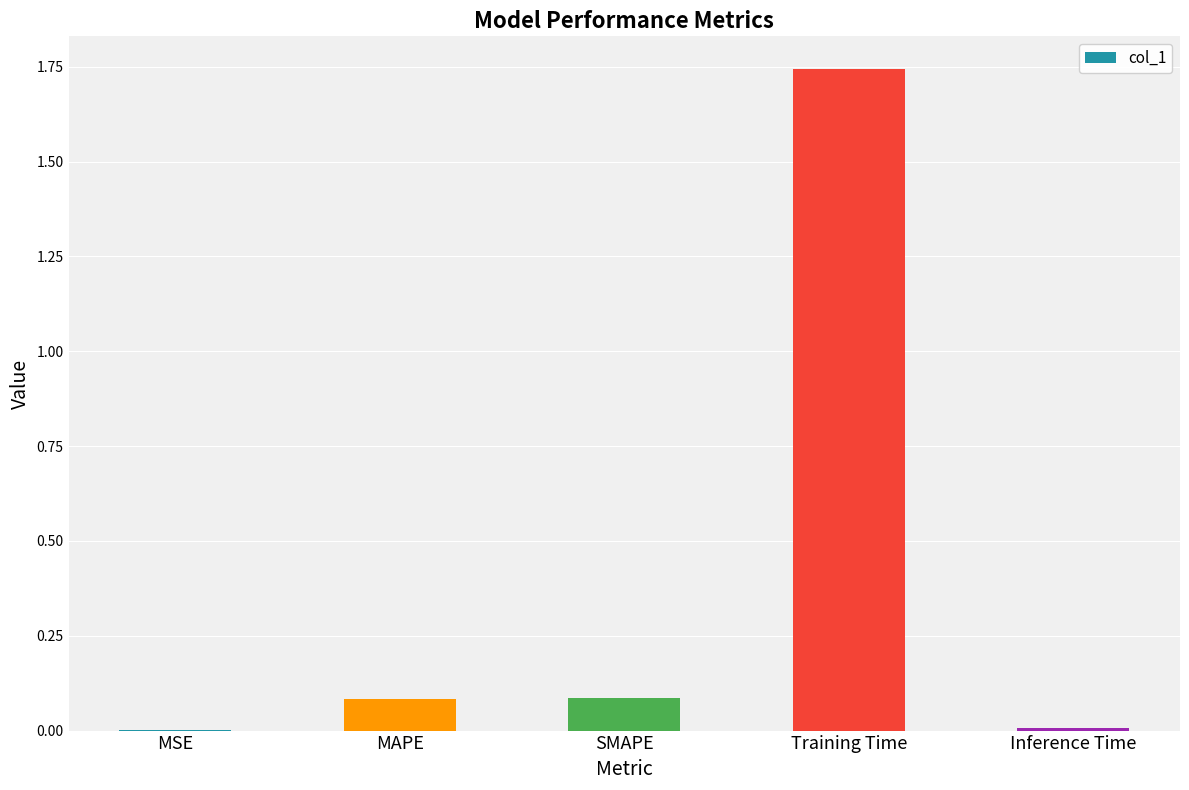

The chart shows a value of 0.0 at MSE. True or false?

True